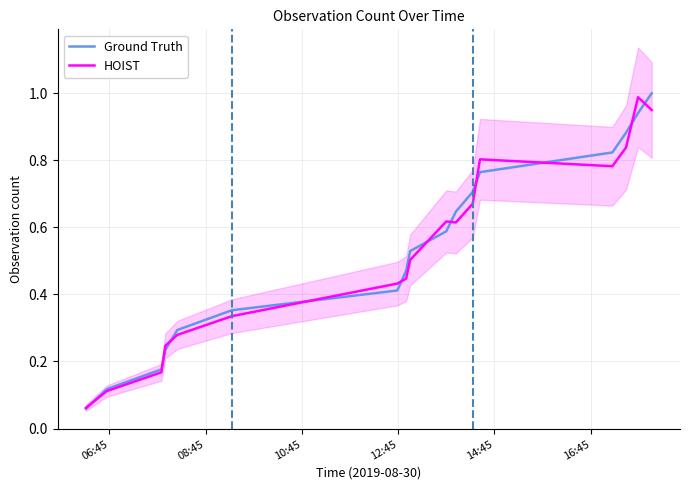

Is it true that Ground Truth equals 1.5 at 13?

False